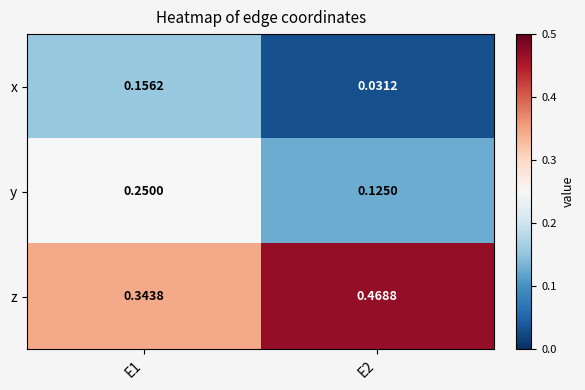

Rank the series by their maximum value, from highest to lowest.

z, y, x